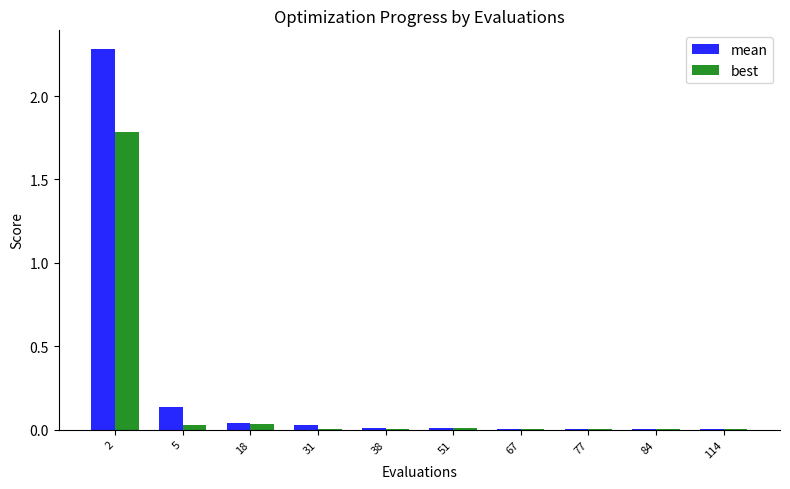

How many groups of bars are there?

10